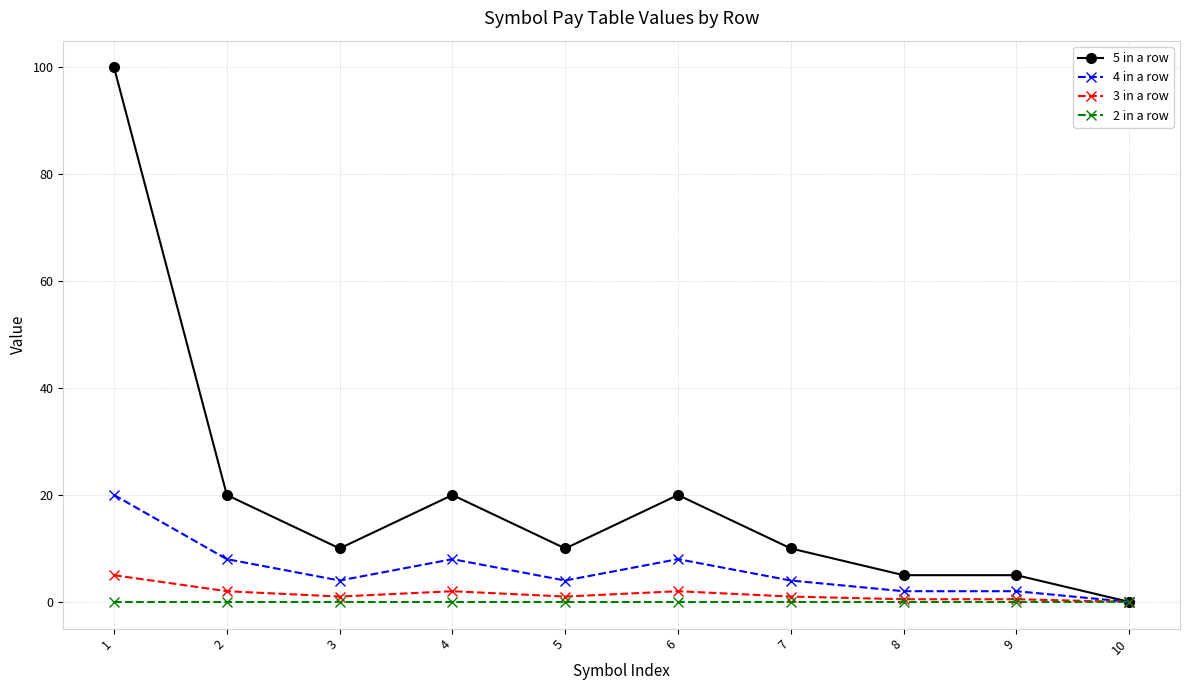

Reading right to left, extract all data points from this chart.

5 in a row: 10=0.0	9=5.0	8=5.0	7=10.0	6=20.0	5=10.0	4=20.0	3=10.0	2=20.0	1=100.0
4 in a row: 10=0.0	9=2.0	8=2.0	7=4.0	6=8.0	5=4.0	4=8.0	3=4.0	2=8.0	1=20.0
3 in a row: 10=0.0	9=0.5	8=0.5	7=1.0	6=2.0	5=1.0	4=2.0	3=1.0	2=2.0	1=5.0
2 in a row: 10=0.0	9=0.0	8=0.0	7=0.0	6=0.0	5=0.0	4=0.0	3=0.0	2=0.0	1=0.0